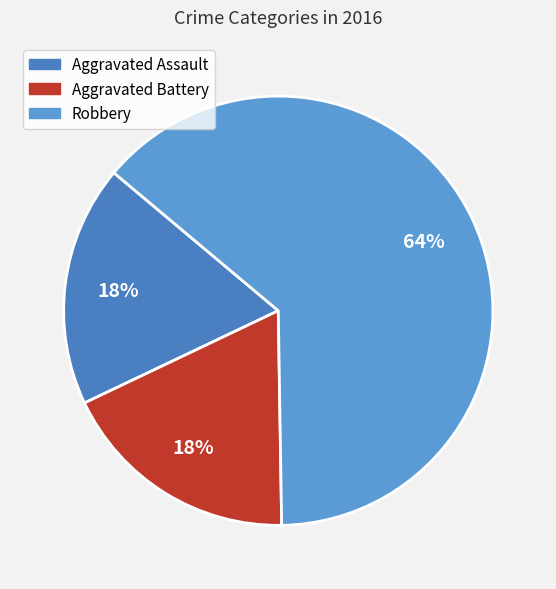

How many slices are in this pie chart?

3